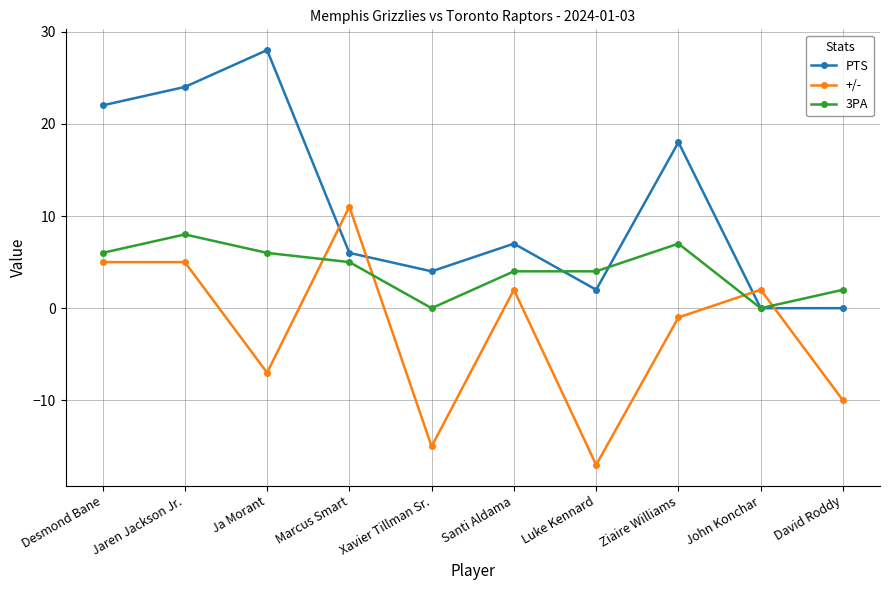

Where is +/- nearest to the value -3?

Ziaire Williams